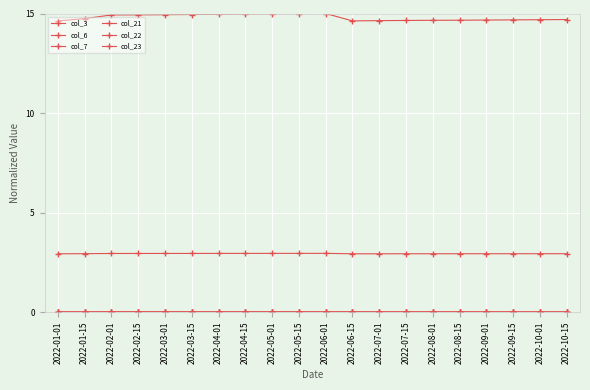

True or false: col_21 has a value of 0.0 at 2022-02-01.

False